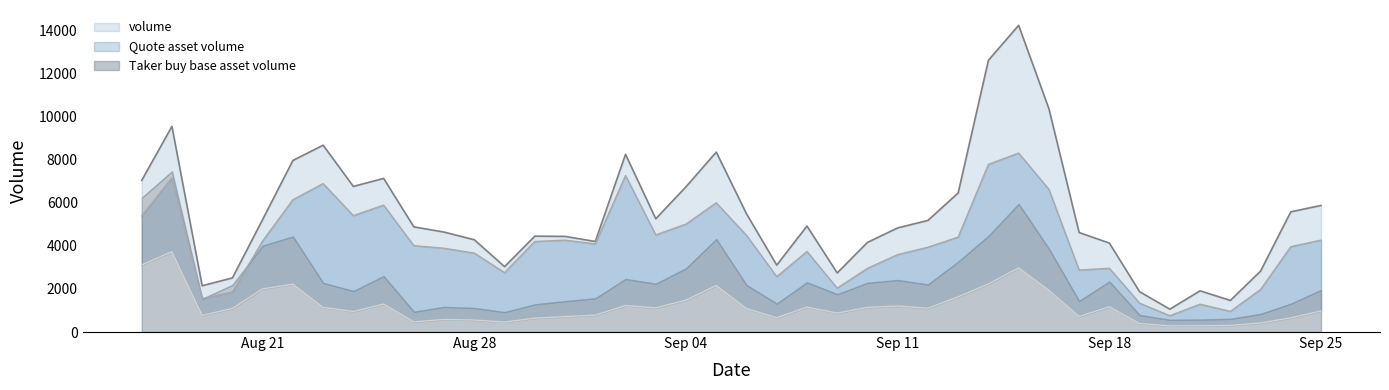

True or false: taker_buy and volume intersect in this chart.

False